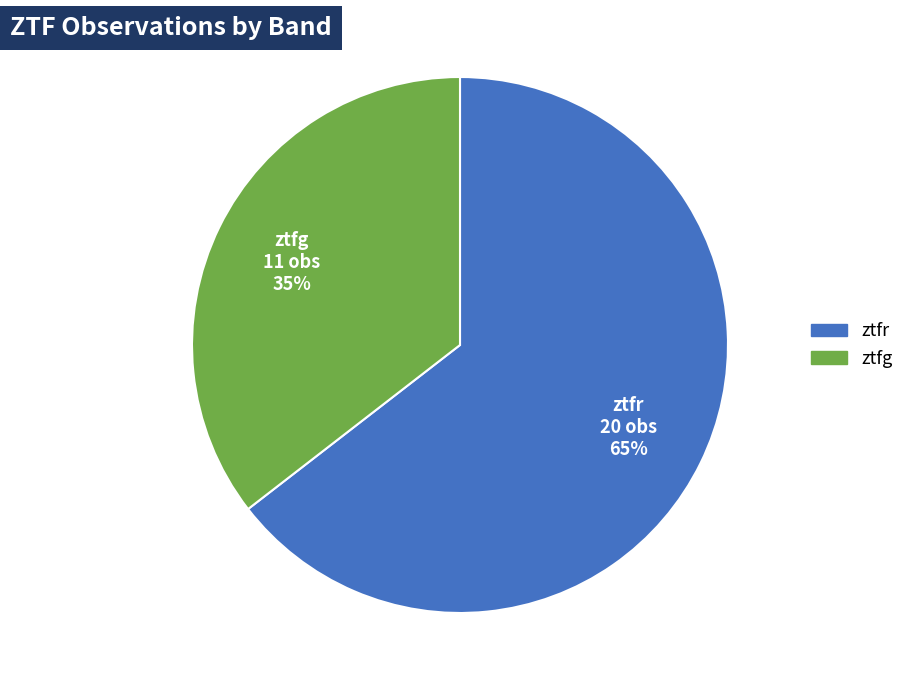

To the nearest percent, what is the average slice percentage?

50%